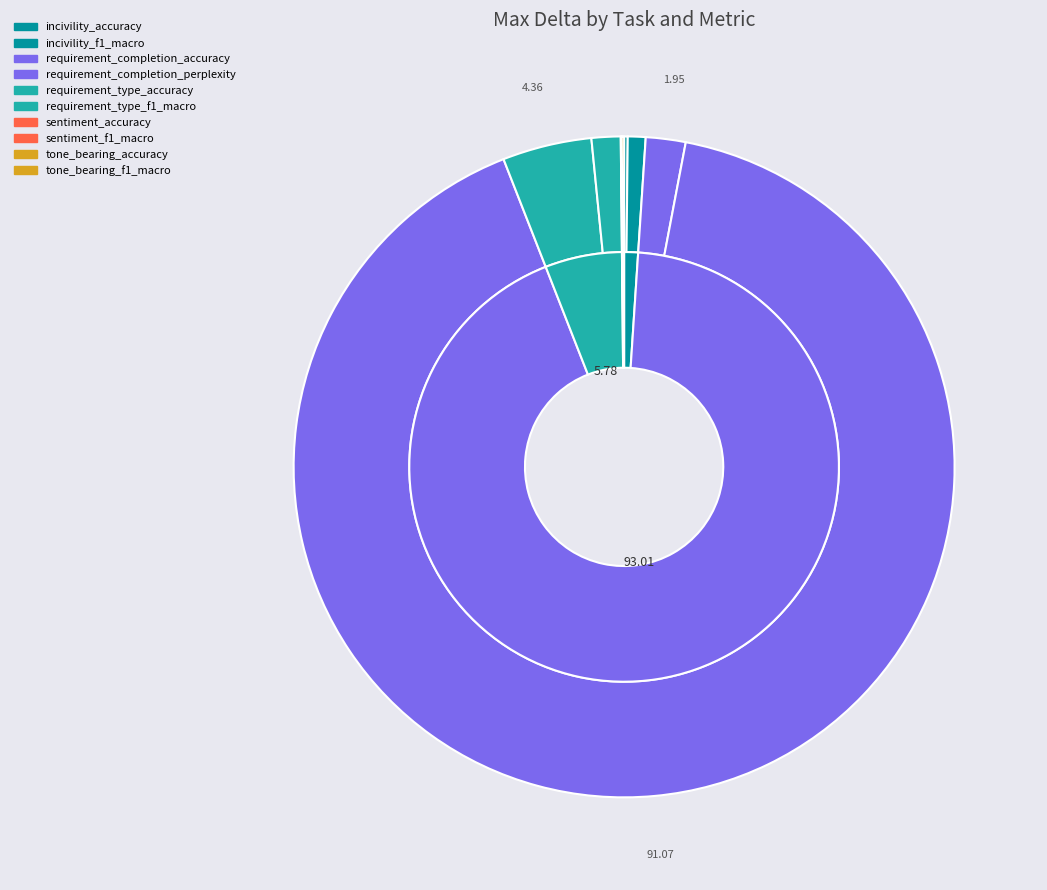

Rank the categories by value from highest to lowest.

requirement_completion_perplexity, requirement_type_accuracy, requirement_completion_accuracy, requirement_type_f1_macro, incivility_f1_macro, incivility_accuracy, tone_bearing_f1_macro, sentiment_accuracy, sentiment_f1_macro, tone_bearing_accuracy